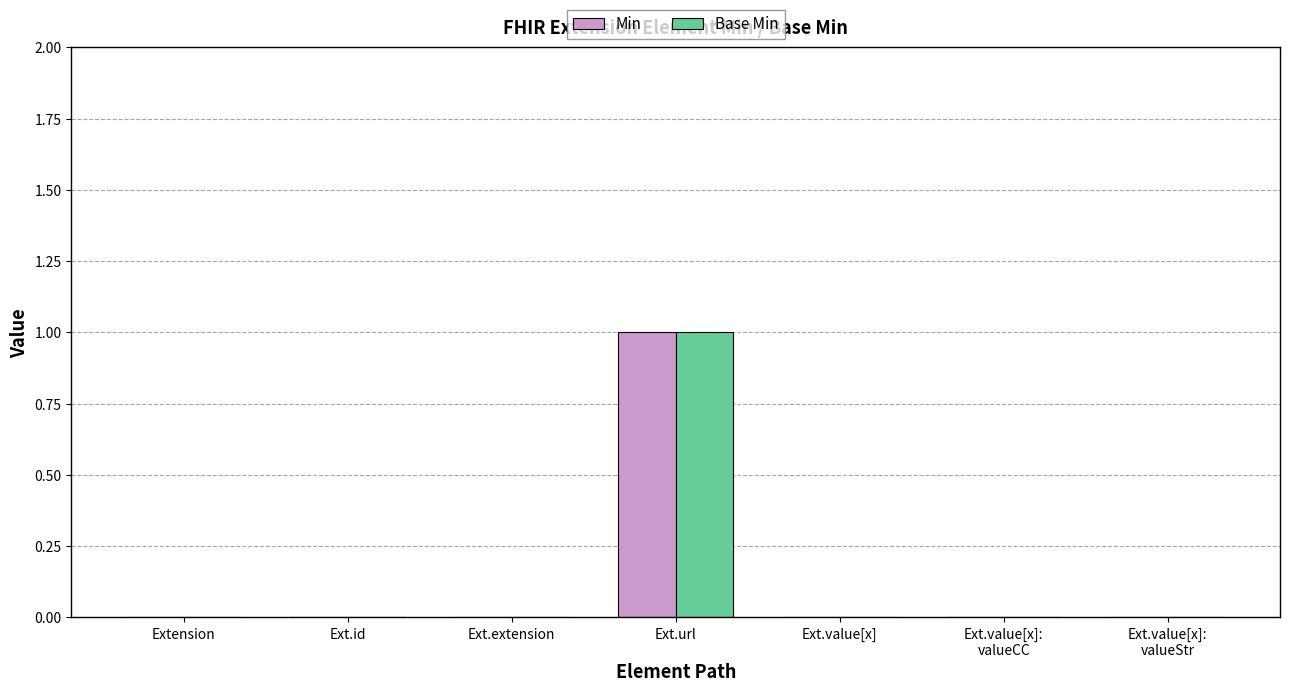

What is the highest value of the Base Min series?

1